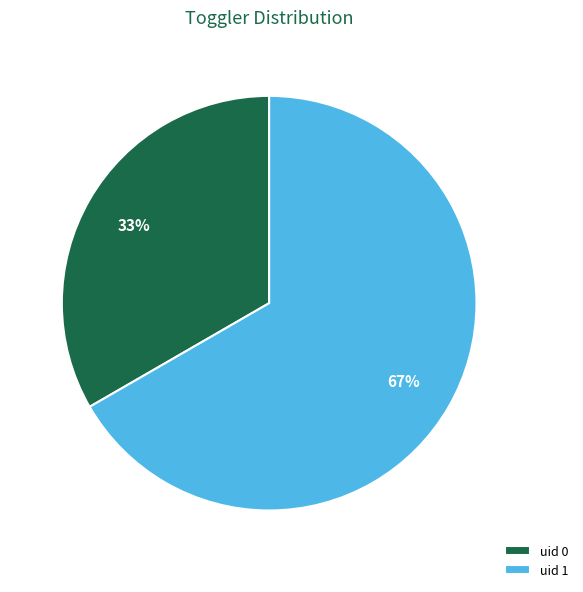

Which has a higher value, uid 0 or uid 1?

uid 1